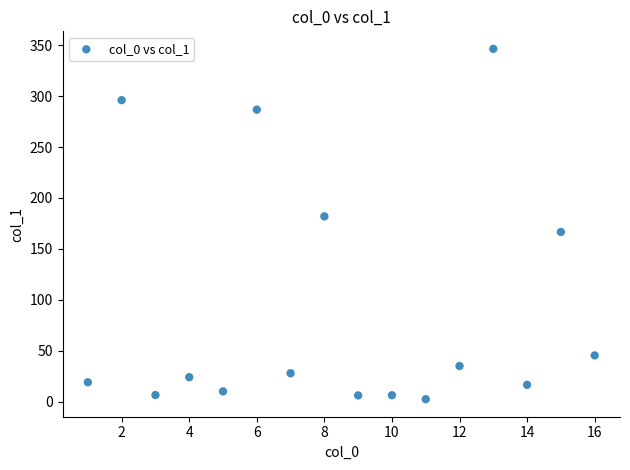

What is the range of X values (max minus min)?

15.0